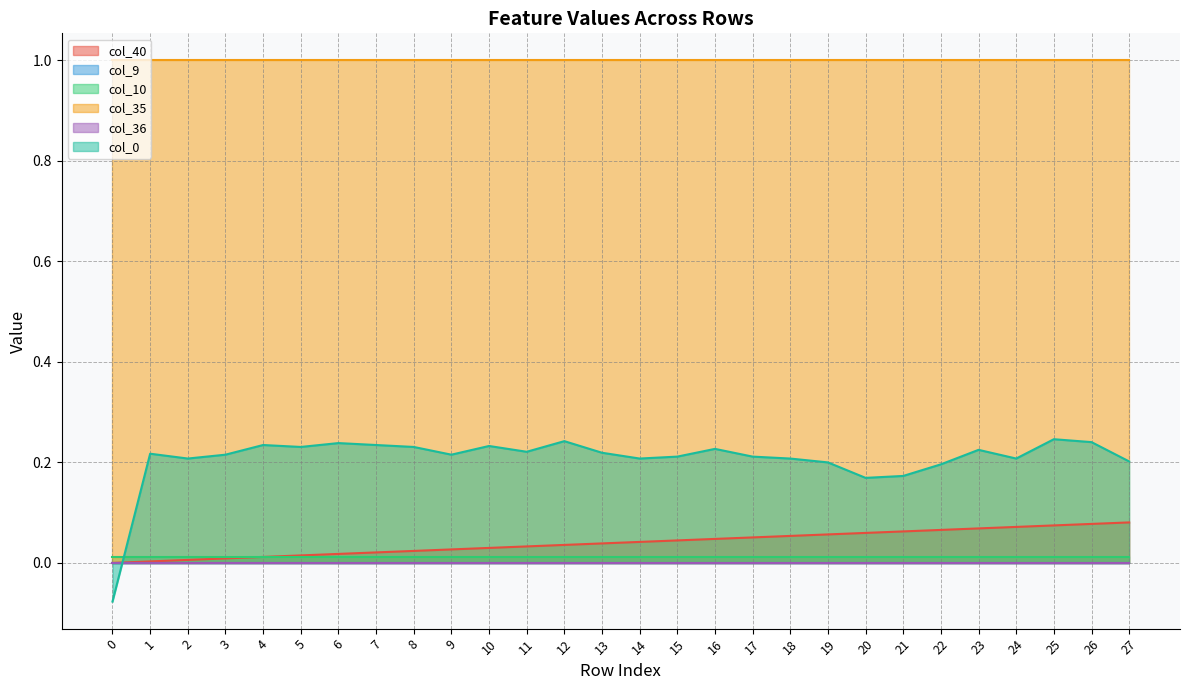

Is it true that col_9 equals 0.0 at 10?

True